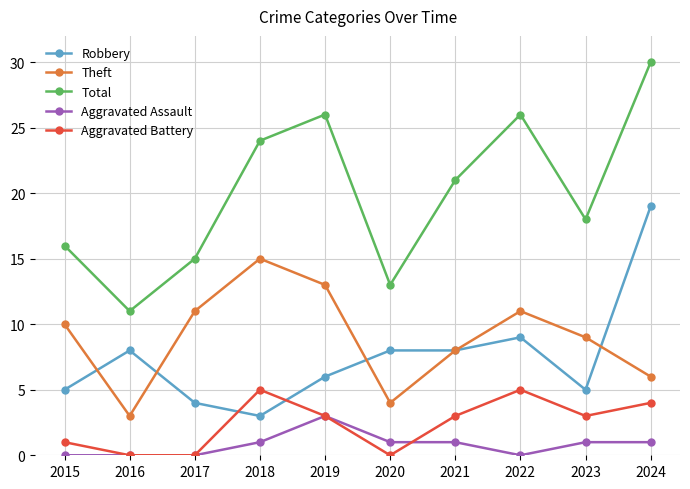

How many data points in Theft are less than 10?

5